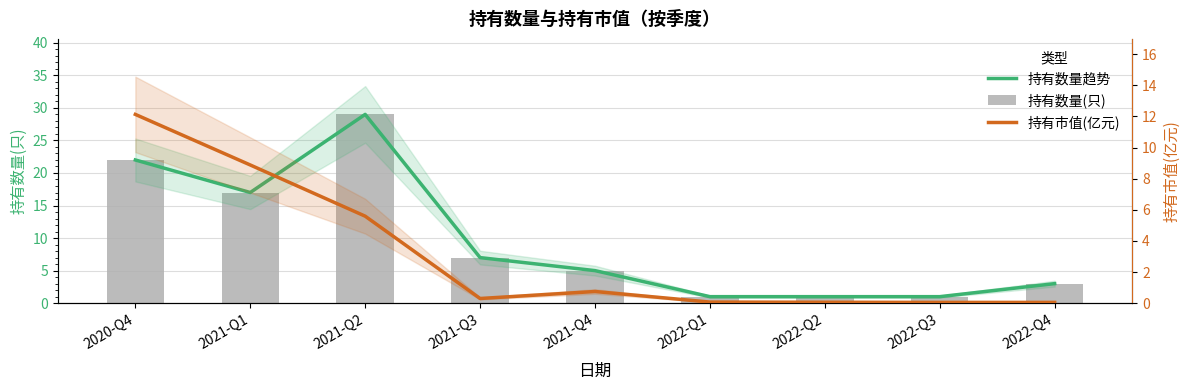

List the labels in order of 持有市值(亿元) value, largest first.

2020-Q4, 2021-Q1, 2021-Q2, 2021-Q4, 2021-Q3, 2022-Q1, 2022-Q2, 2022-Q3, 2022-Q4